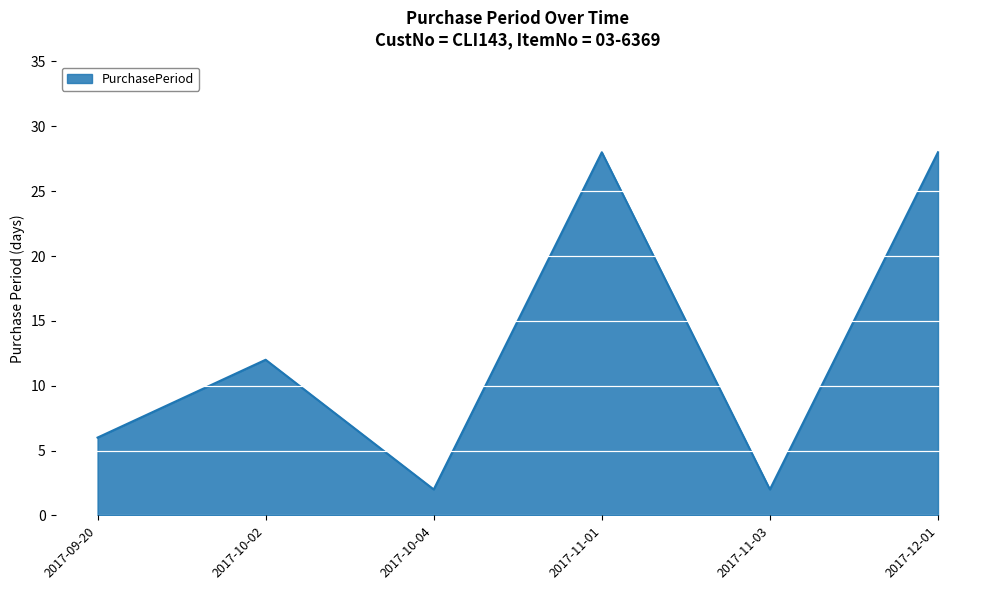

Where is the data nearest to the value 15?

2017-10-02